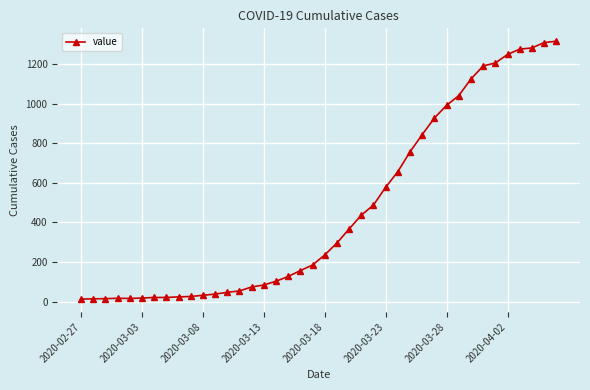

What is the sum of all values?

18661